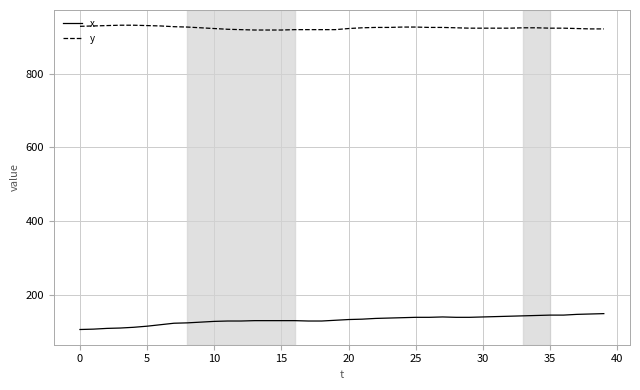

What is the smallest value displayed?

107